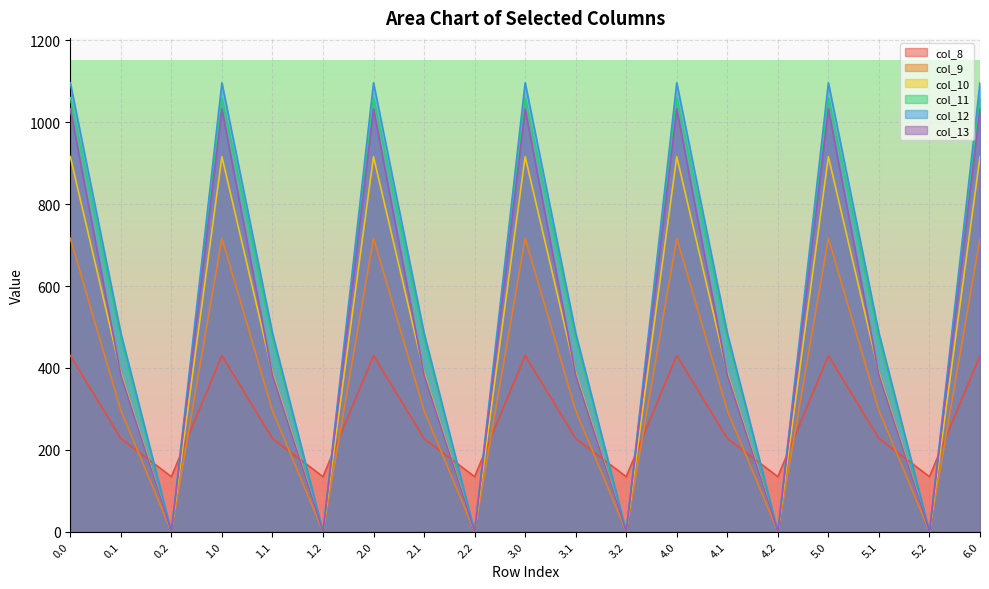

The value of col_9 at 1.2 is 451.1. True or false?

False